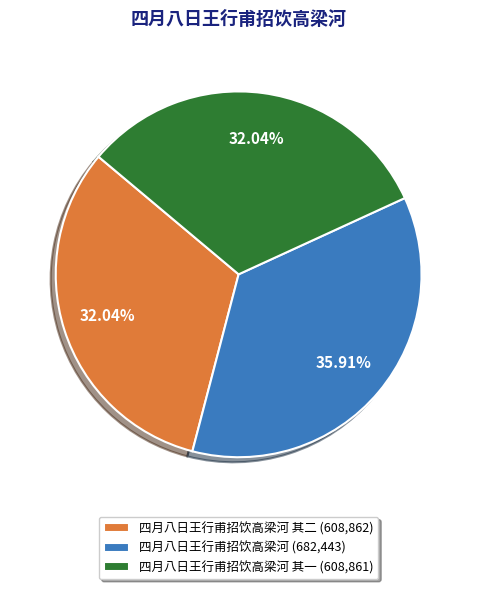

Approximately how many times larger is the value at 四月八日王行甫招饮高梁河 其一 (608,861) compared to 四月八日王行甫招饮高梁河 其二 (608,862)?

1.0